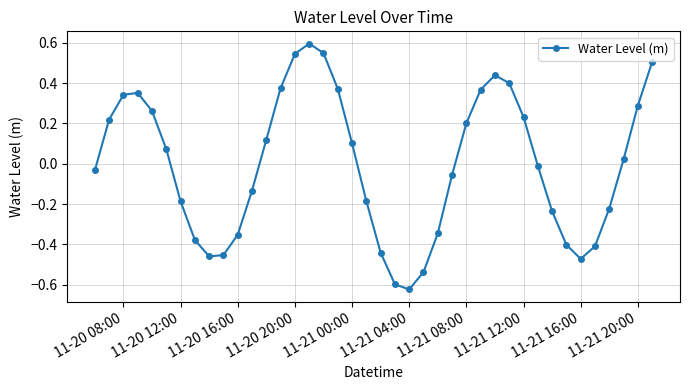

What is the greatest value displayed?

0.6